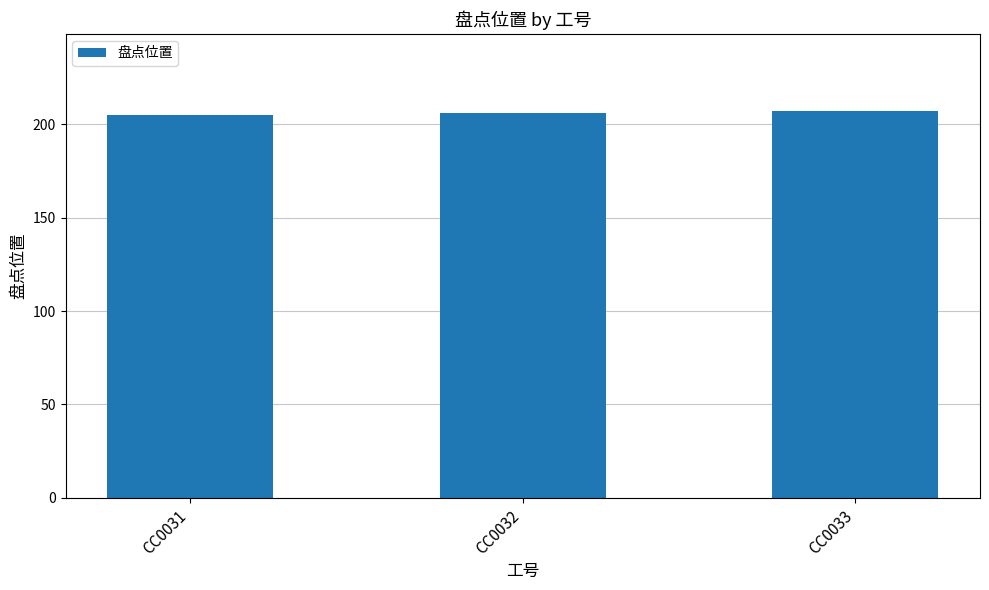

What is the smallest value displayed?

205